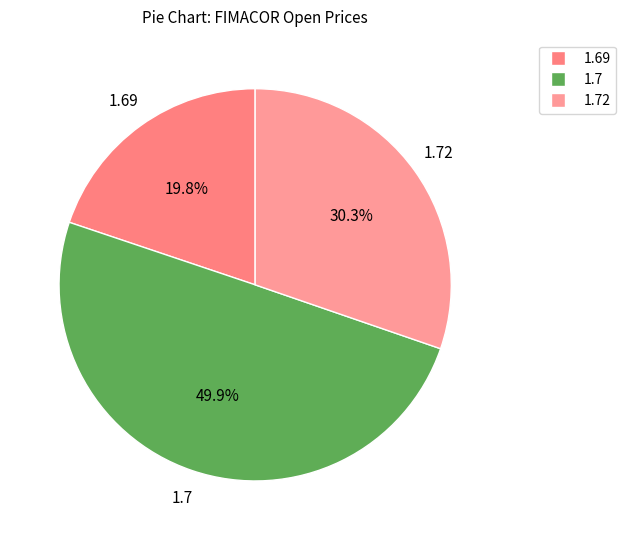

How many slices are in this pie chart?

3